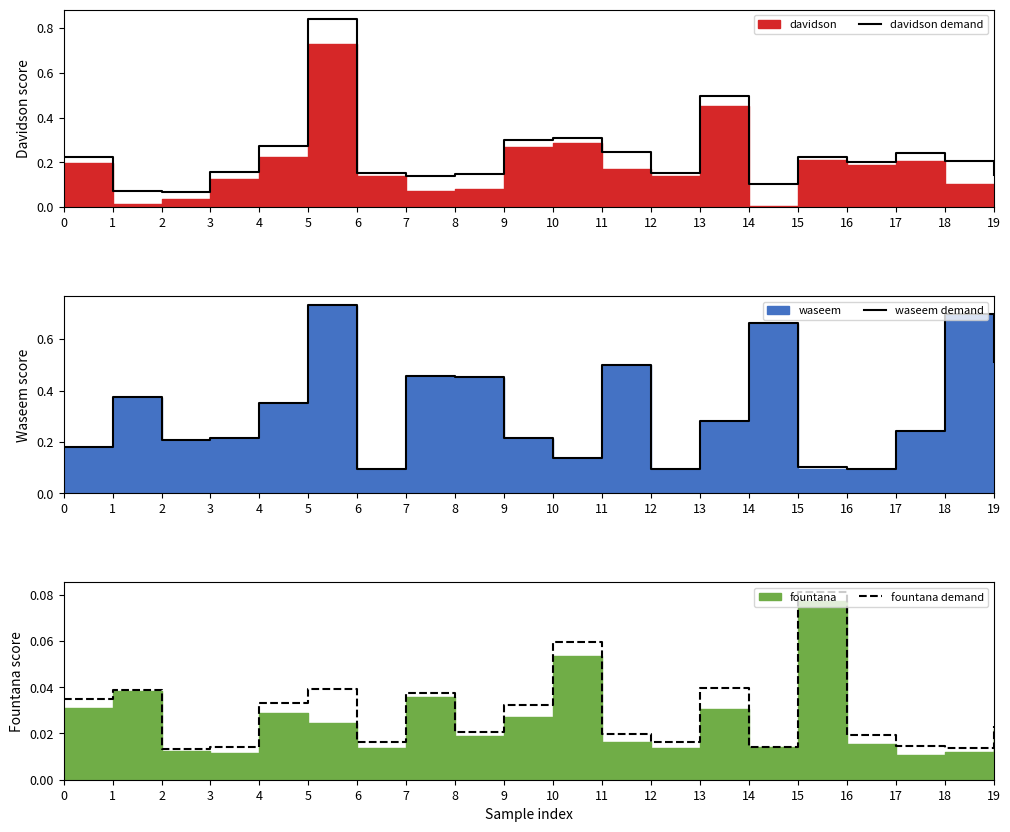

How many interior local peaks does the waseem demand series have?

6